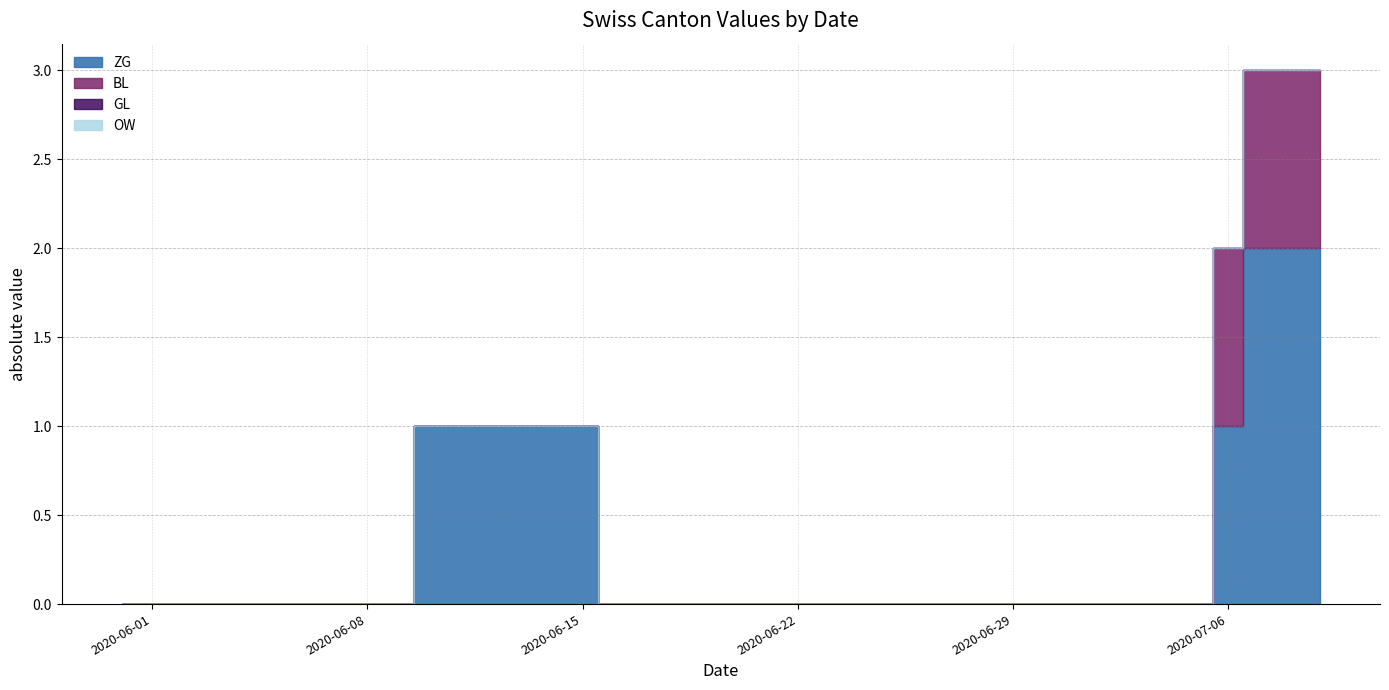

What are all the series names shown in the legend?

ZG, BL, GL, OW